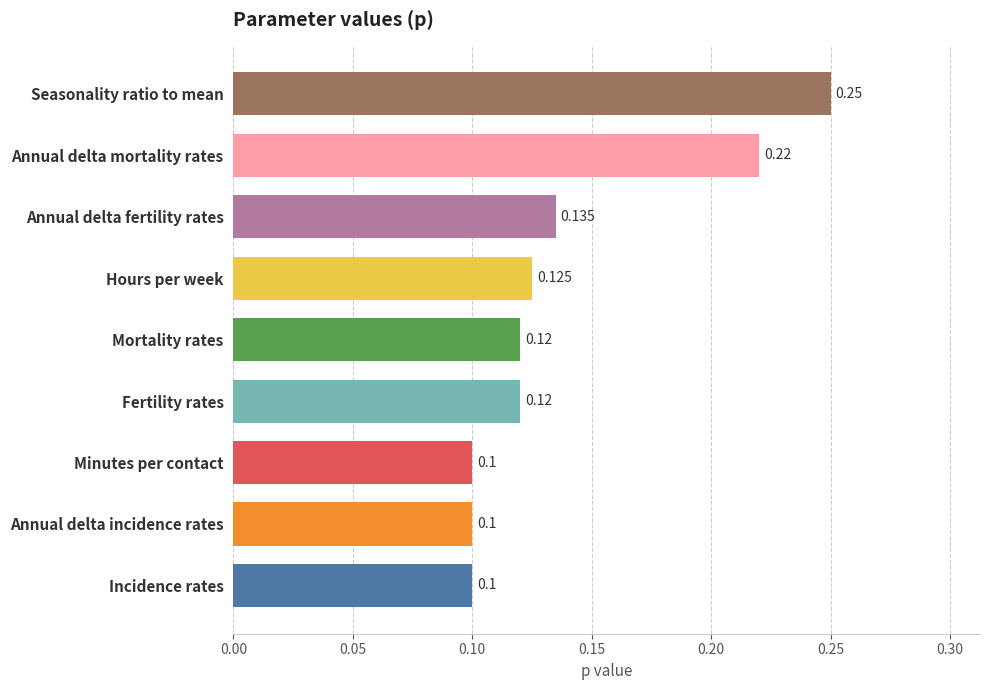

Which label corresponds to the largest value in the chart?

Seasonality ratio to mean